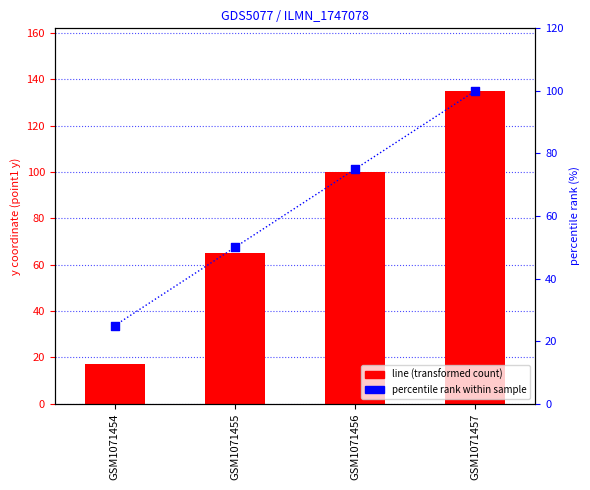

Which series has the widest spread of Y values?

line (point1 y-coord)